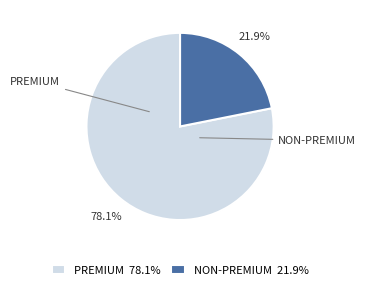

Combined, what portion of the pie is NON-PREMIUM and PREMIUM?

100.0%